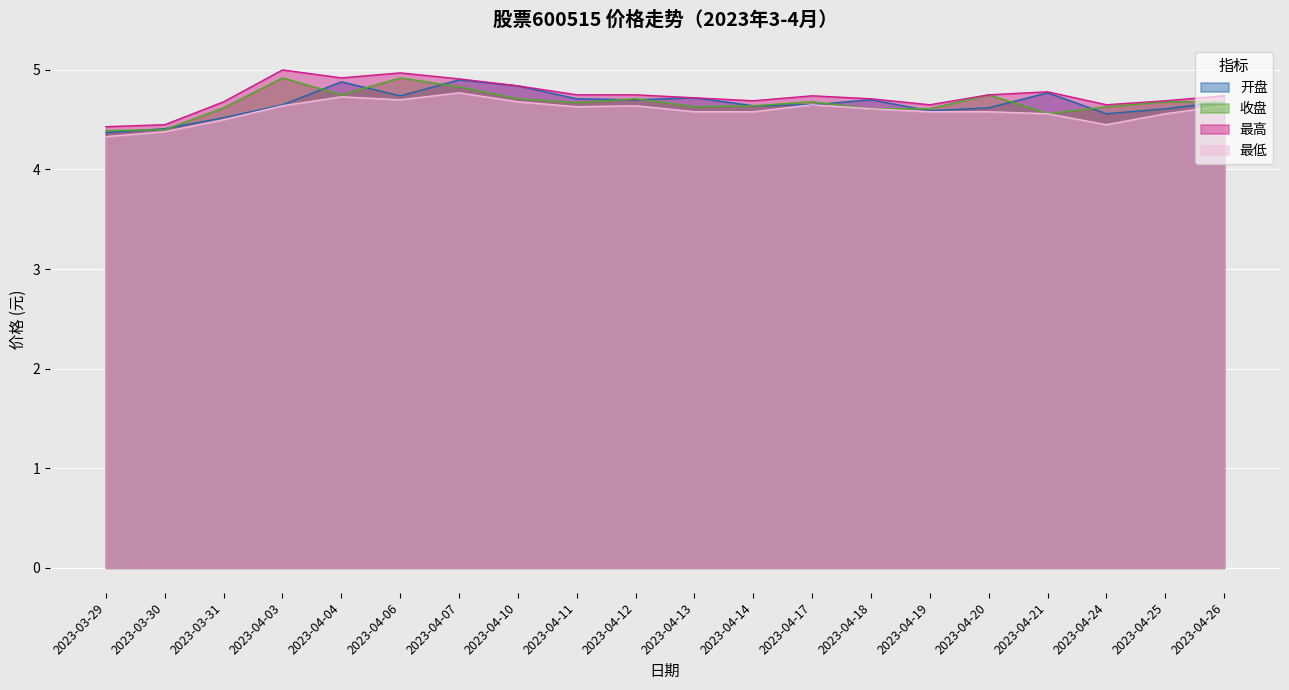

How many interior local valleys does the 收盘 series have?

4